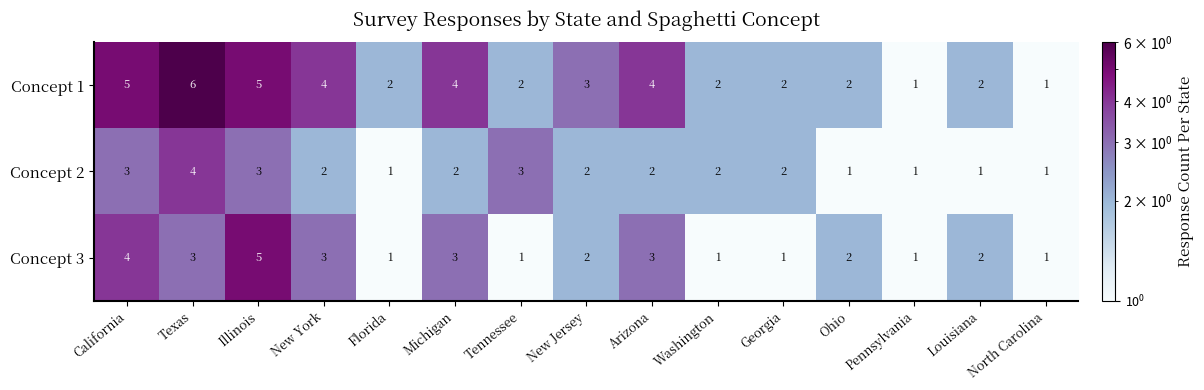

Rank the series by their maximum value, from highest to lowest.

Concept 1, Concept 3, Concept 2